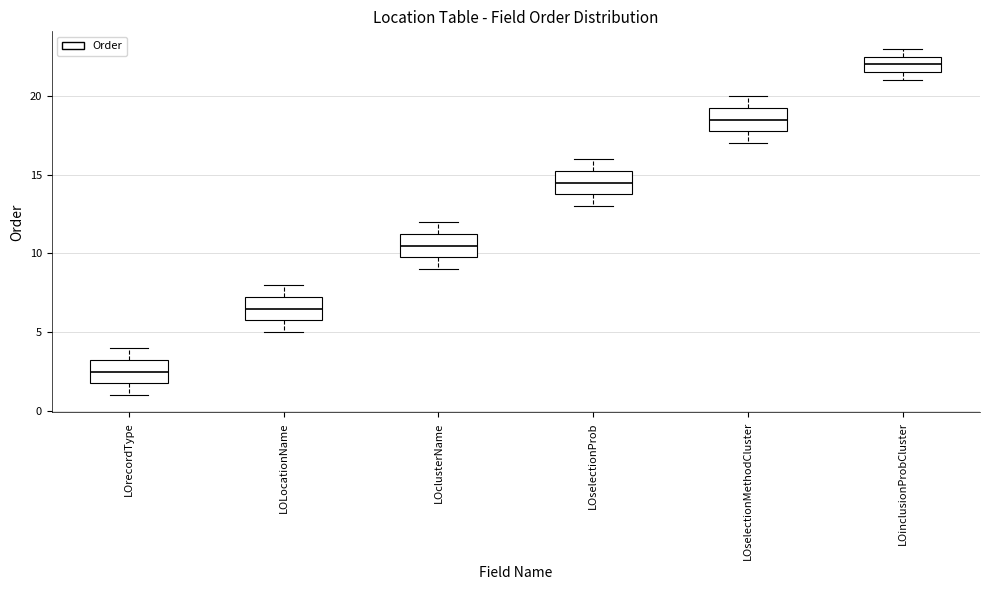

Reading left to right, transcribe this box plot: for each box, give where its median line is, the range the box spans, and where its two whiskers end, as read against the y-axis. The values are not printed on the chart, so give them approximately, as read against the axis.

LOrecordType: median 2.5, box 2.0 to 3.5, whiskers 1.0 to 4.0
LOLocationName: median 6.5, box 6.0 to 7.5, whiskers 5.0 to 8.0
LOclusterName: median 10.5, box 10.0 to 11.5, whiskers 9.0 to 12.0
LOselectionProb: median 14.5, box 14.0 to 15.5, whiskers 13.0 to 16.0
LOselectionMethodCluster: median 18.5, box 18.0 to 19.5, whiskers 17.0 to 20.0
LOinclusionProbCluster: median 22.0, box 21.5 to 22.5, whiskers 21.0 to 23.0